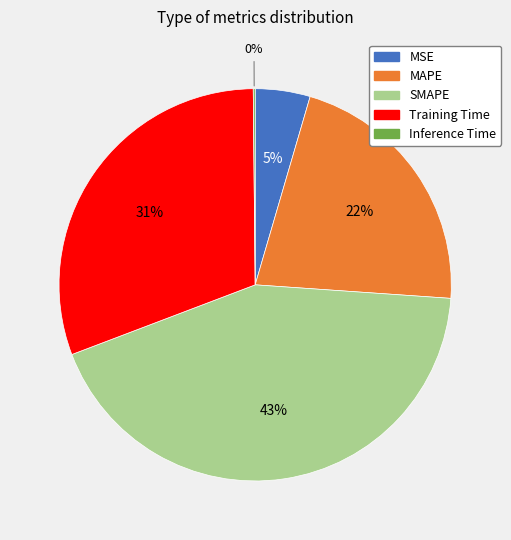

The MAPE slice represents 33% of the pie. True or false?

False